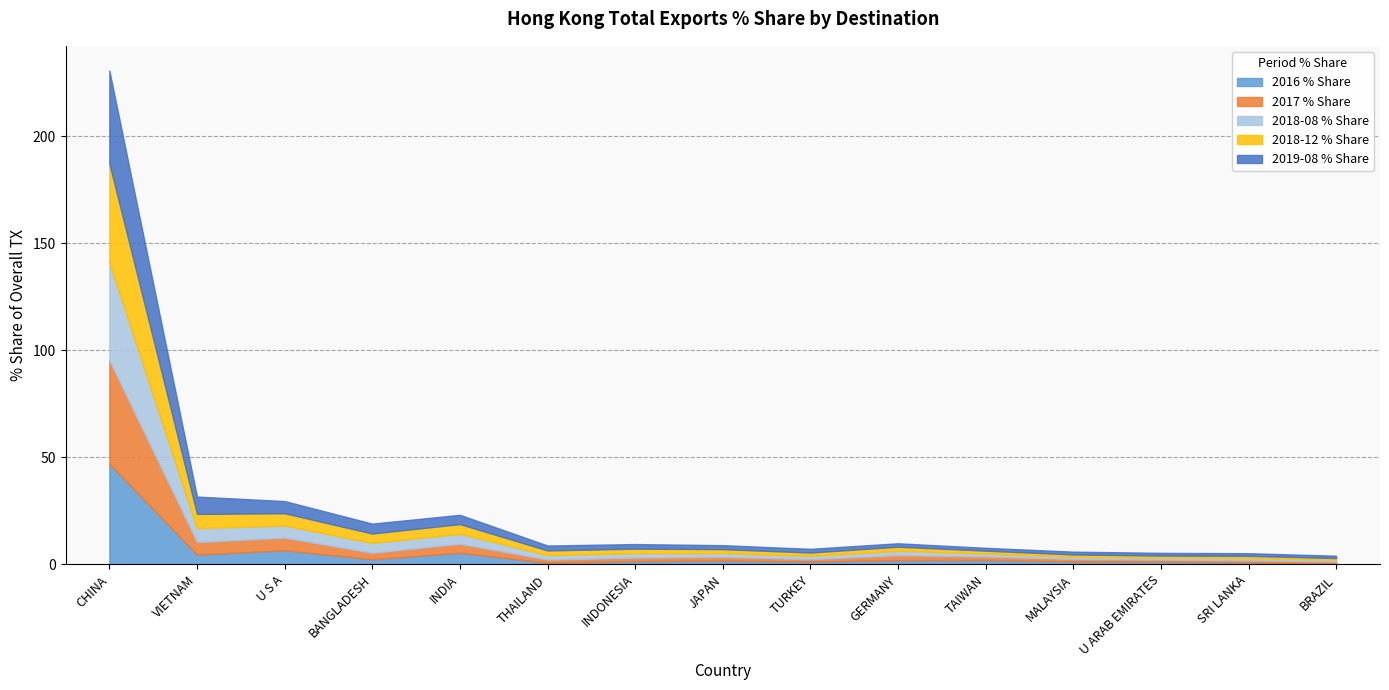

What is the label of the 2nd point from the right?

SRI LANKA